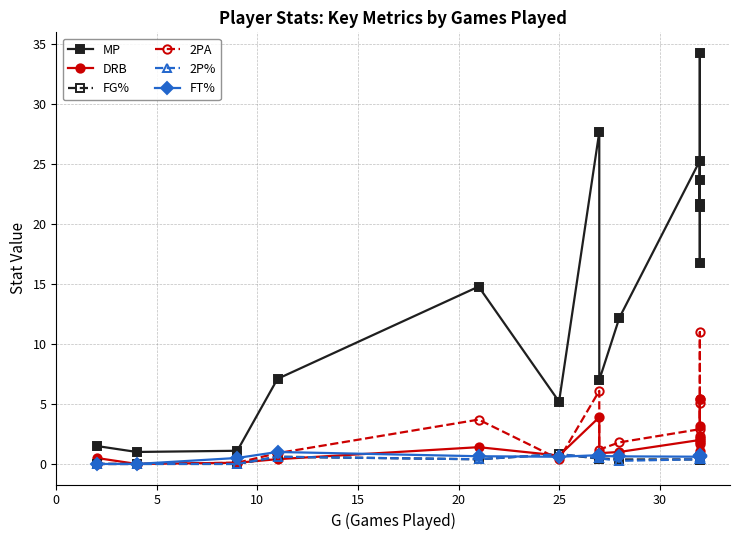

How many intersections are there between FG% and FT%?

2